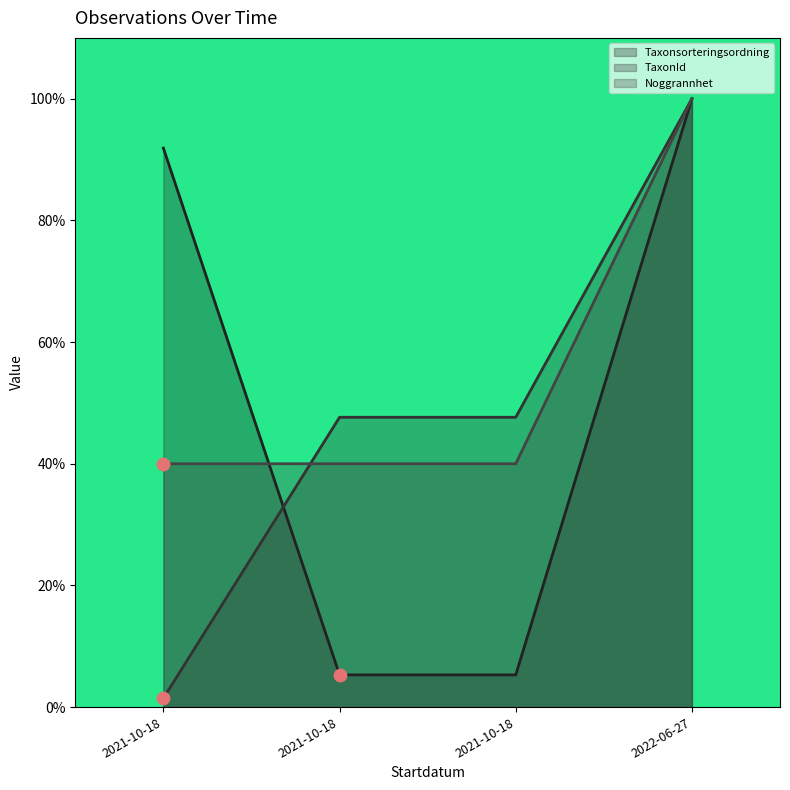

Which series contains the highest Y value?

Taxonsorteringsordning